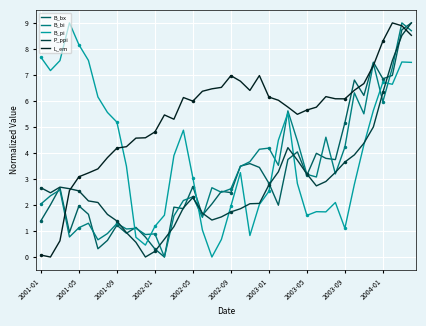

What is the maximum value for B_bx?

9.0